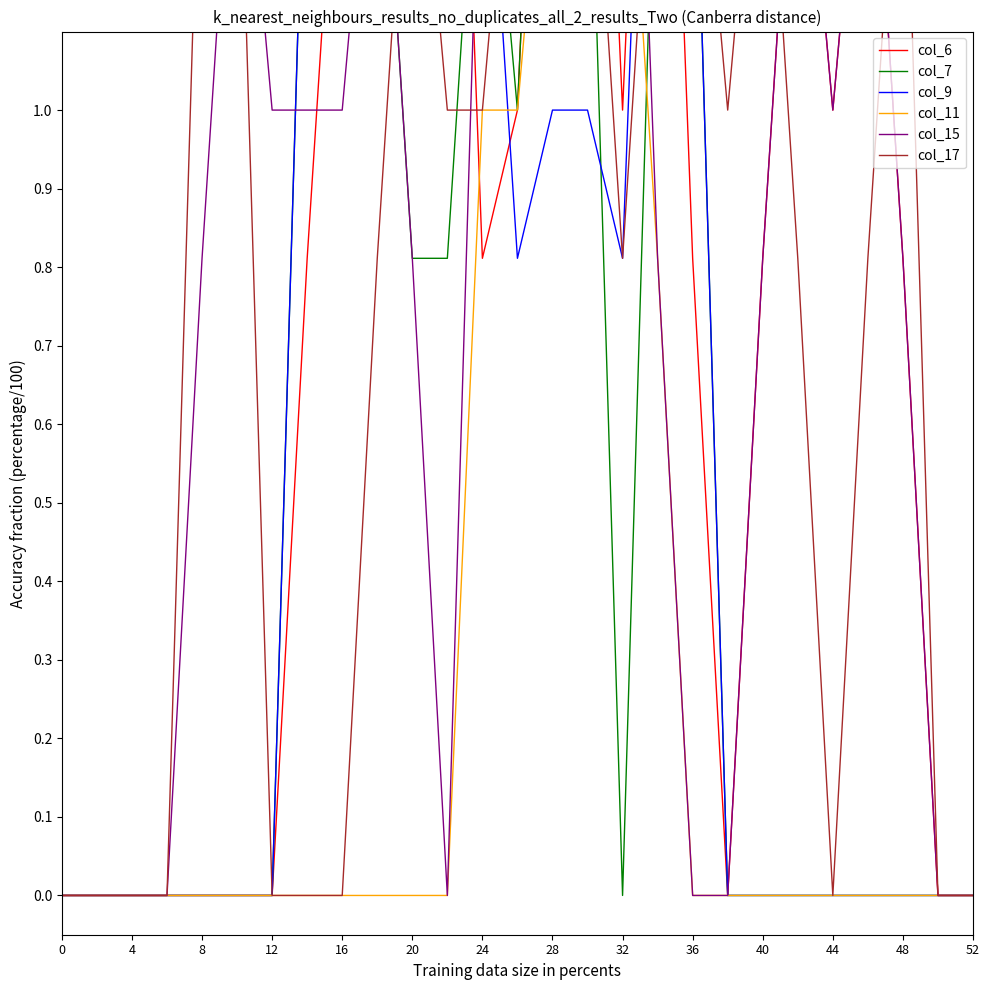

Reading right to left, list all the values displayed in this chart.

col_6: 0.0	0.0	0.8	1.5	1.0	1.5	0.8	0.0	0.8	2.0	1.0	2.0	2.0	1.0	0.8	2.0	2.0	2.0	1.5	0.8	0.0	0.0	0.0	0.0	0.0	0.0	0.0
col_7: 0.0	0.0	0.0	0.0	0.0	0.0	0.0	0.0	1.5	1.5	0.0	1.5	2.0	1.0	1.5	0.8	0.8	1.5	2.0	1.5	0.0	0.0	0.0	0.0	0.0	0.0	0.0
col_9: 0.0	0.0	0.0	0.0	0.0	0.0	0.0	0.0	1.5	2.0	0.8	1.0	1.0	0.8	1.5	1.5	1.5	1.5	2.0	1.5	0.0	0.0	0.0	0.0	0.0	0.0	0.0
col_11: 0.0	0.0	0.0	0.0	0.0	0.0	0.0	0.0	0.0	0.8	1.5	2.0	1.5	1.0	1.0	0.0	0.0	0.0	0.0	0.0	0.0	0.0	0.0	0.0	0.0	0.0	0.0
col_15: 0.0	0.0	0.8	1.5	1.0	1.5	0.8	0.0	0.0	0.8	2.0	1.5	1.5	2.0	1.5	0.0	0.8	1.5	1.0	1.0	1.0	1.5	0.8	0.0	0.0	0.0	0.0
col_17: 0.0	0.0	1.5	0.8	0.0	0.8	1.5	1.0	1.5	1.5	0.8	1.5	2.0	1.5	1.0	1.0	1.5	0.8	0.0	0.0	0.0	1.5	1.5	0.0	0.0	0.0	0.0